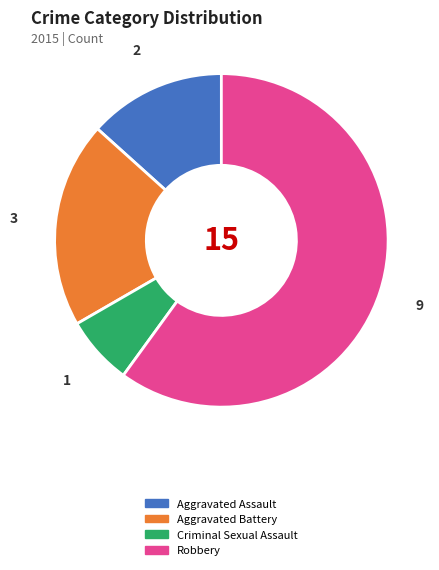

Is it true that Aggravated Assault is 4% of the pie?

False